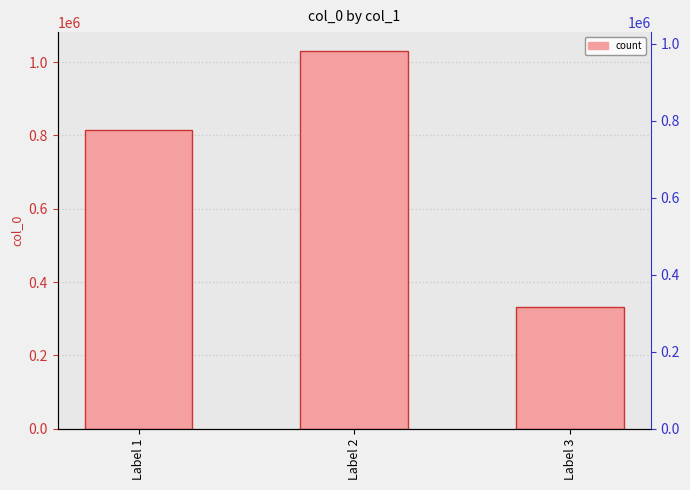

What is the change in value from Label 2 to Label 3?

-698201